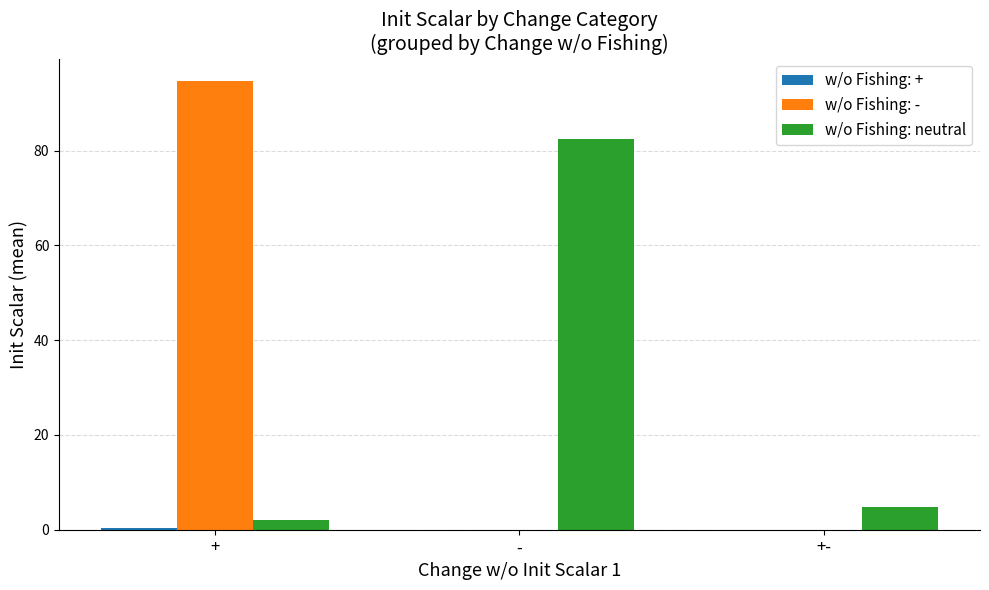

What is the total value across all series at -?

82.4